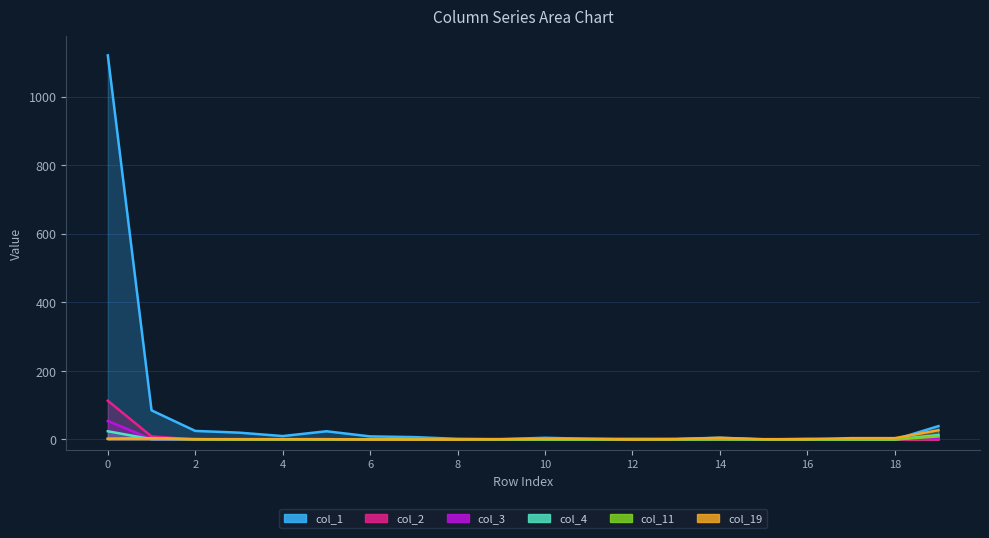

Which series has the largest range (max minus min)?

col_1